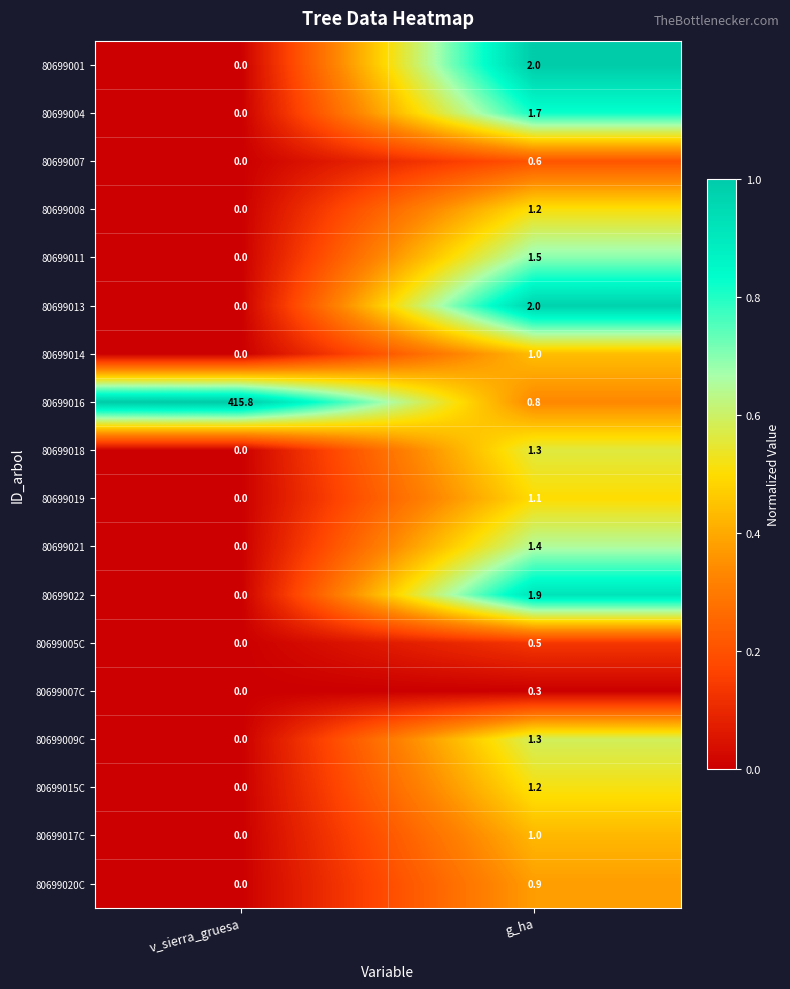

What is the total value across all series at v_sierra_gruesa?

415.8